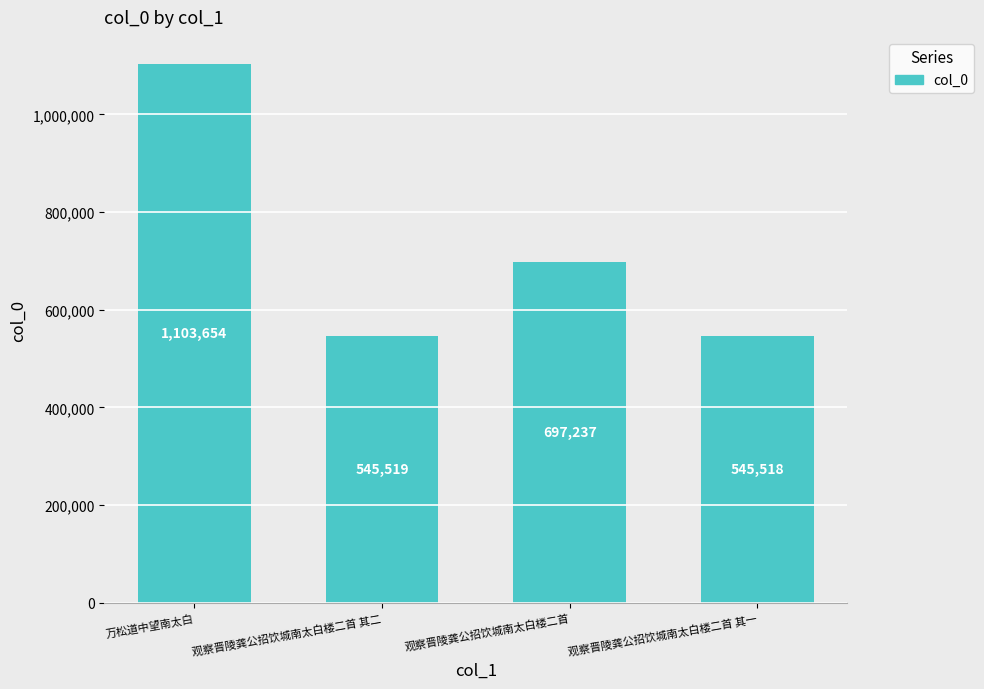

What is the ratio of the value at 观察晋陵龚公招饮城南太白楼二首 其二 to the value at 万松道中望南太白?

0.5